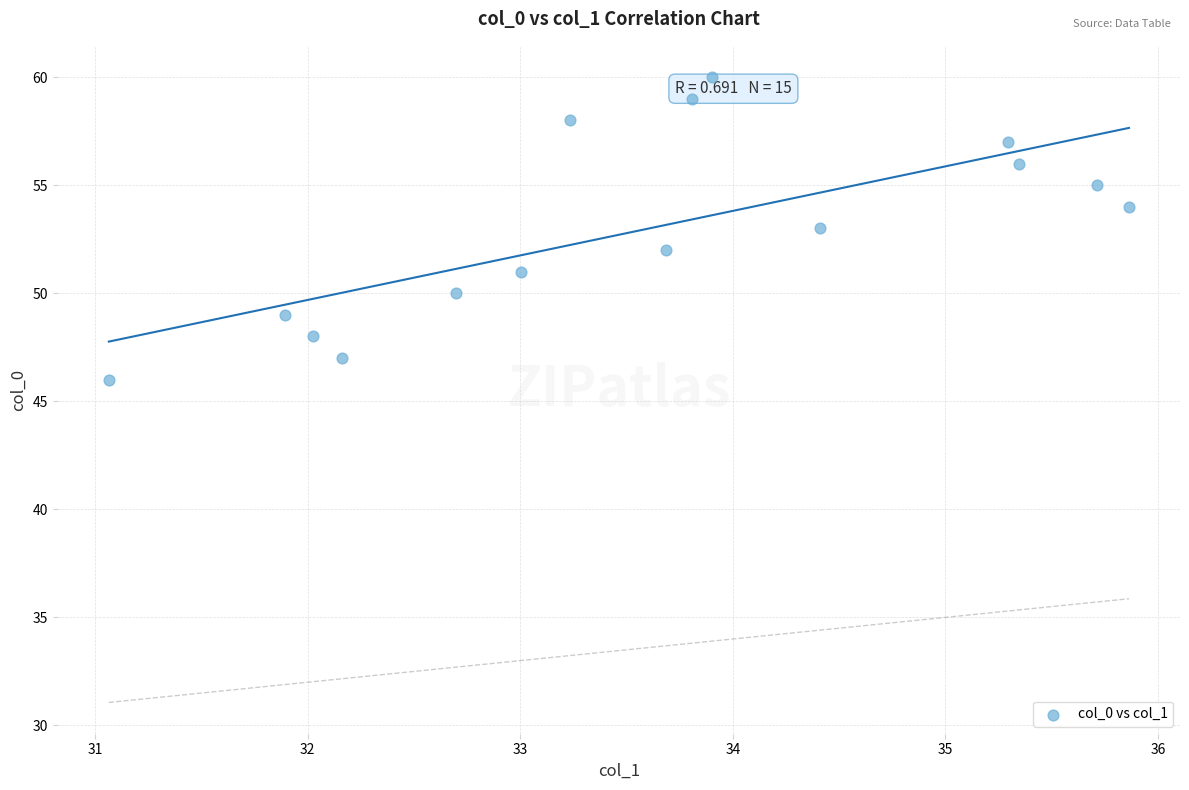

What is the range of Y values (max minus min)?

14